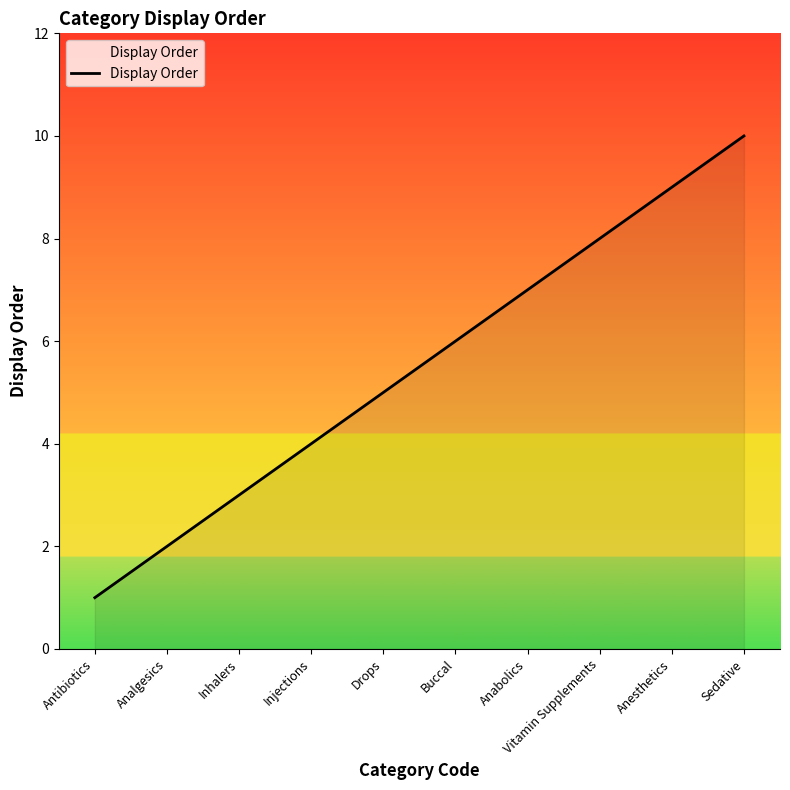

What position from the left is Buccal?

6